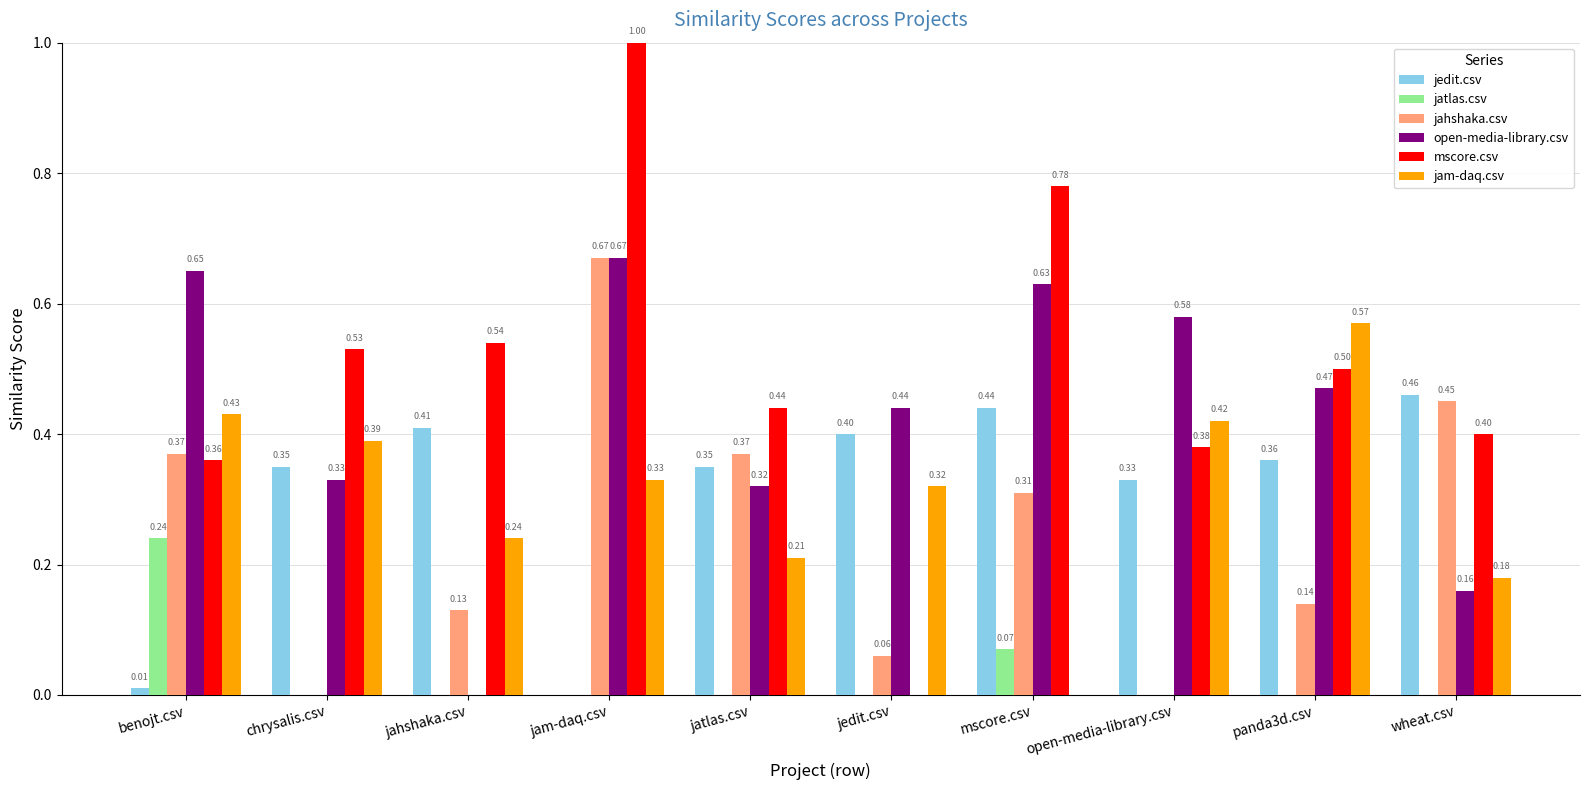

How many categories are shown in the chart?

10